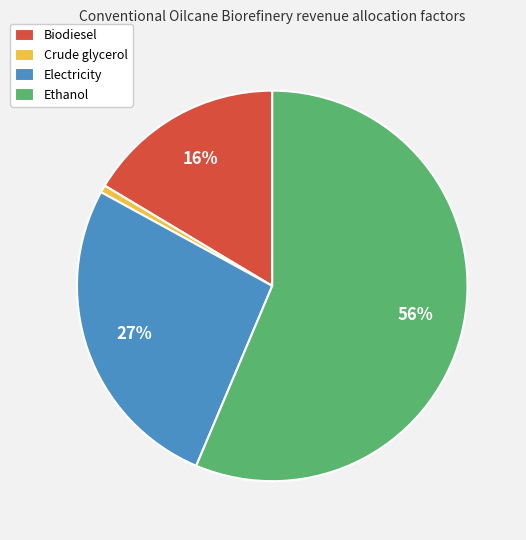

Which has a higher value, Crude glycerol or Electricity?

Electricity